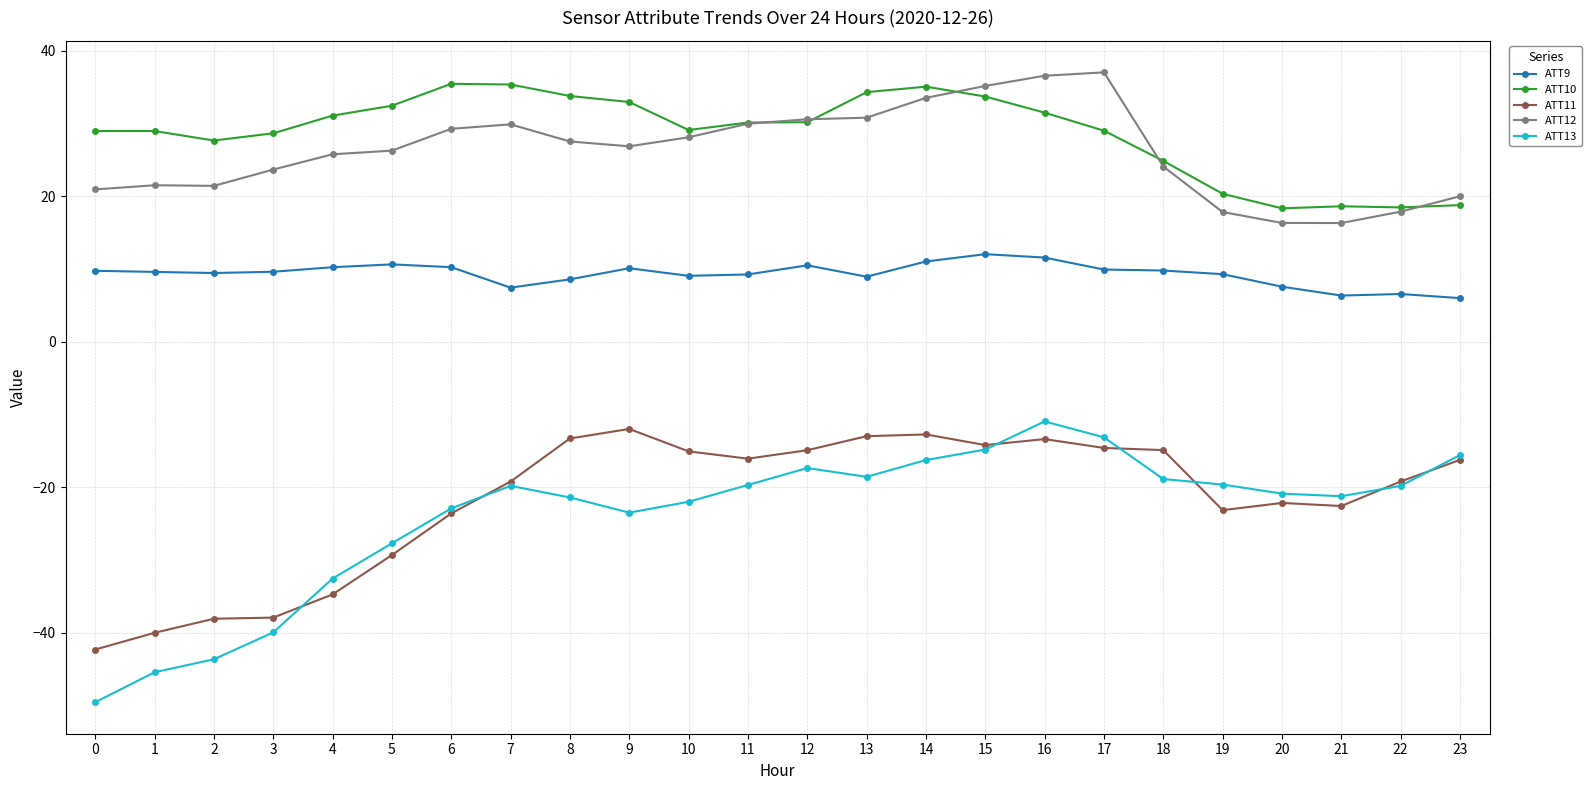

What is the total value across all series at 23?

12.9